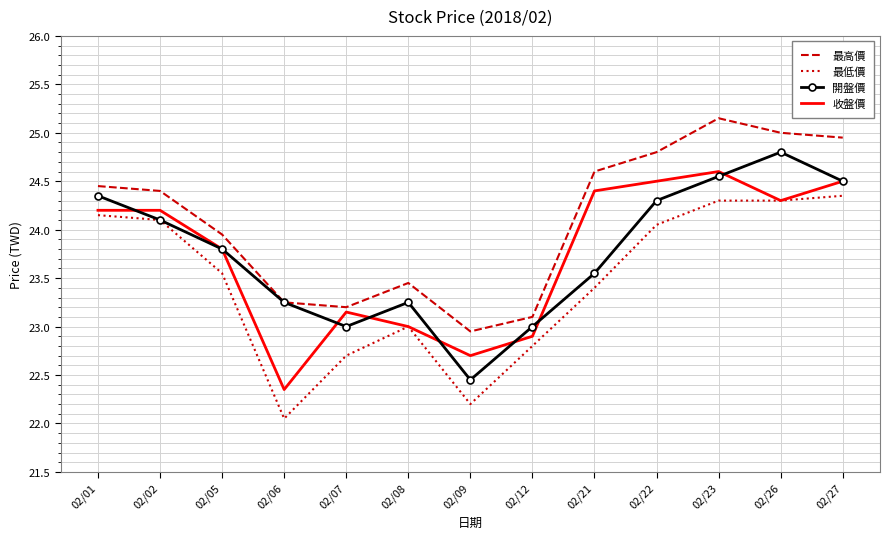

What is the difference between the highest and lowest values at 02/27?

0.6